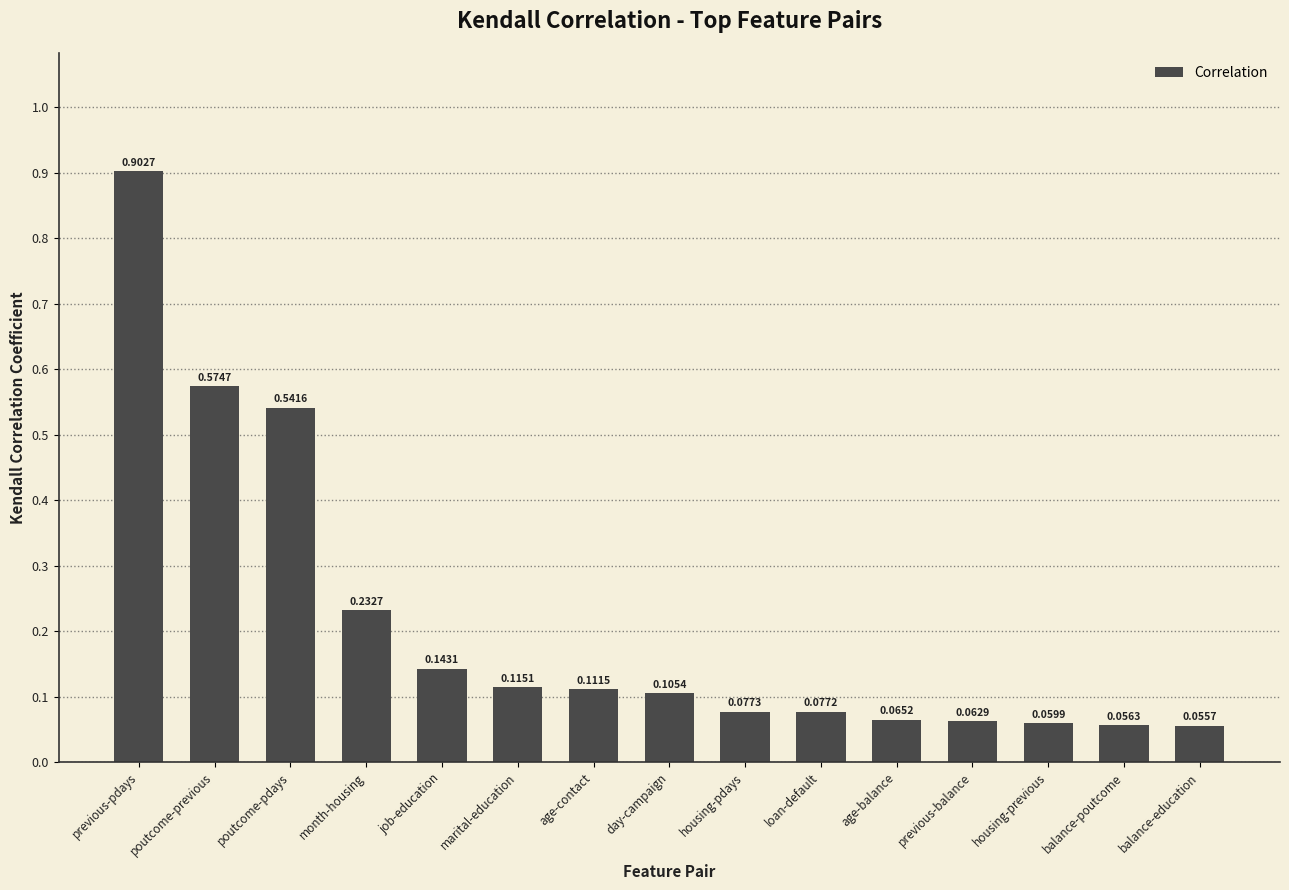

List the labels in order of value, smallest first.

balance-education, balance-poutcome, housing-previous, previous-balance, age-balance, loan-default, housing-pdays, day-campaign, age-contact, marital-education, job-education, month-housing, poutcome-pdays, poutcome-previous, previous-pdays